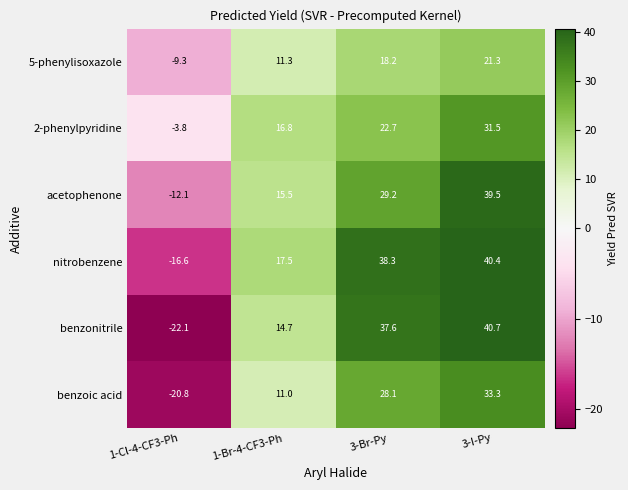

Reading left to right, transcribe all the data shown in this chart.

5-phenylisoxazole: -9.3	11.3	18.2	21.3
2-phenylpyridine: -3.8	16.8	22.7	31.5
acetophenone: -12.1	15.5	29.2	39.5
nitrobenzene: -16.6	17.5	38.3	40.4
benzonitrile: -22.1	14.7	37.6	40.7
benzoic acid: -20.8	11.0	28.1	33.3